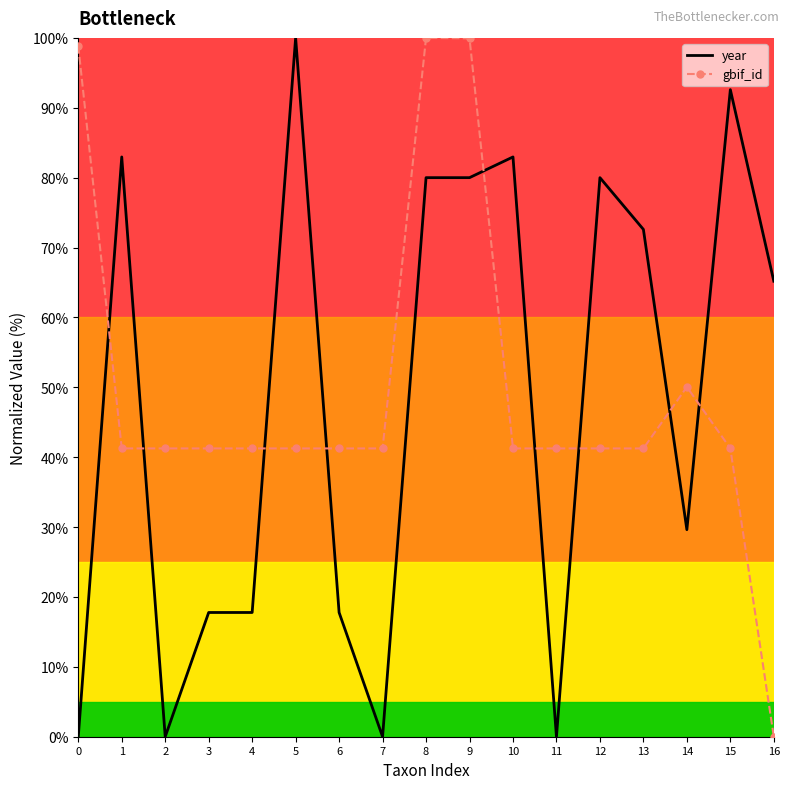

What is the highest value of the year series?

100.0